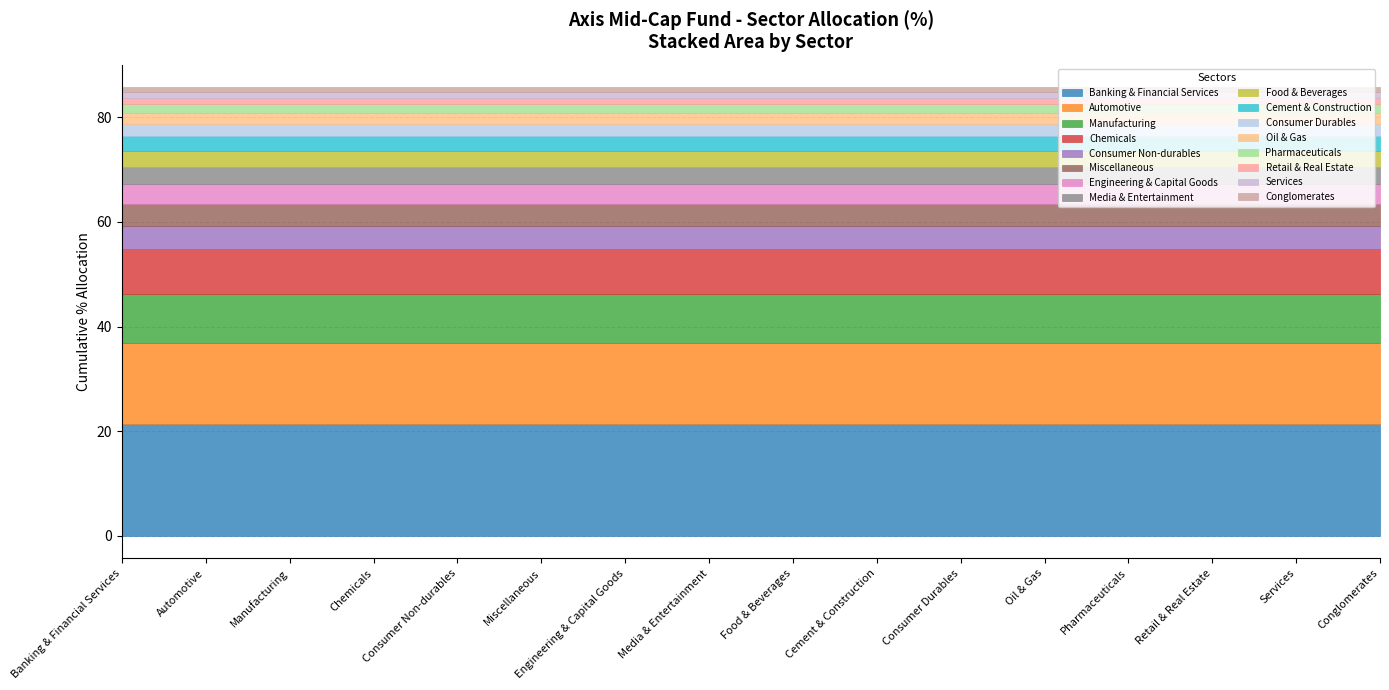

True or false: the data shows 0.9 at Food & Beverages.

False